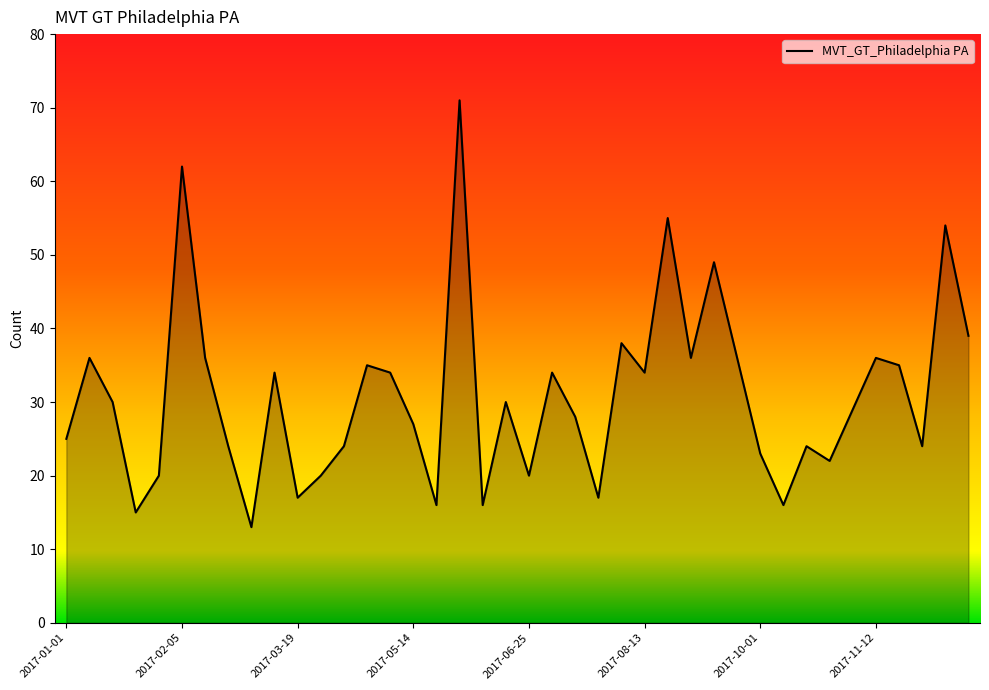

True or false: the data has more than 0 interior local peaks.

True